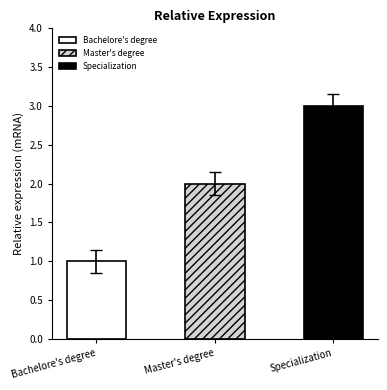

What is the difference between the maximum and minimum values?

2